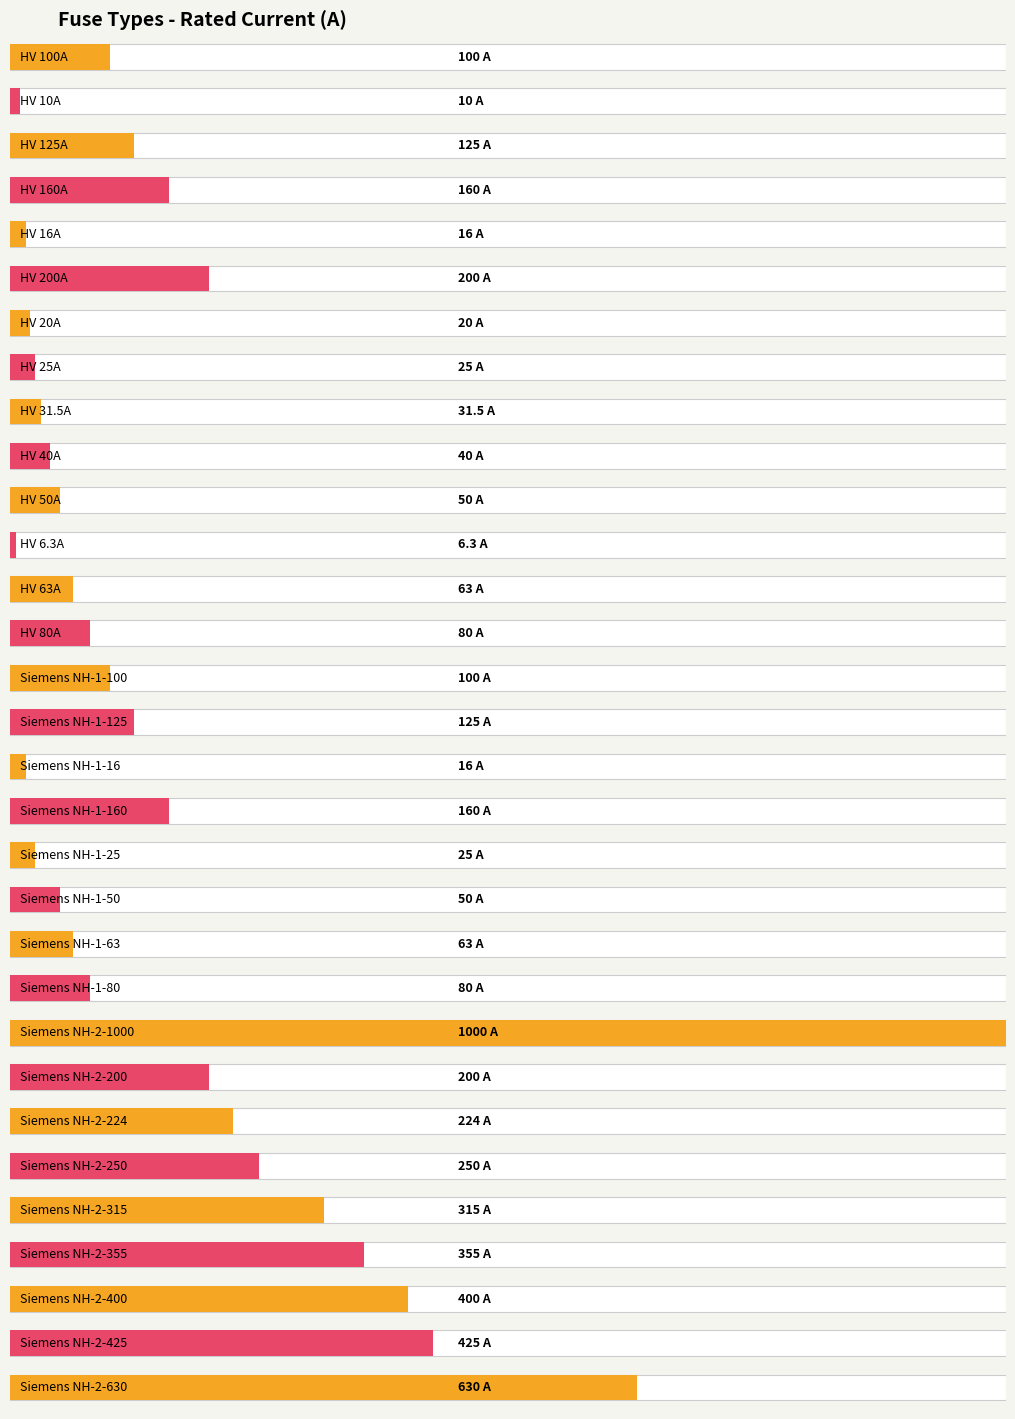

The value at Siemens NH-2-224 is 61.1. True or false?

False